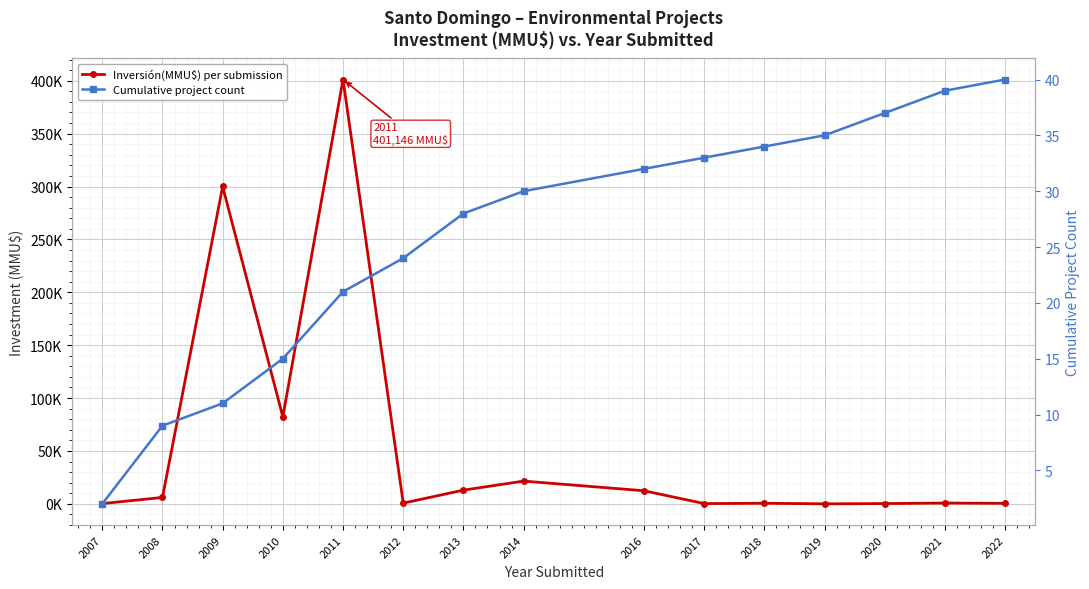

What is the spread (max minus min) of values at 2012?

654.0